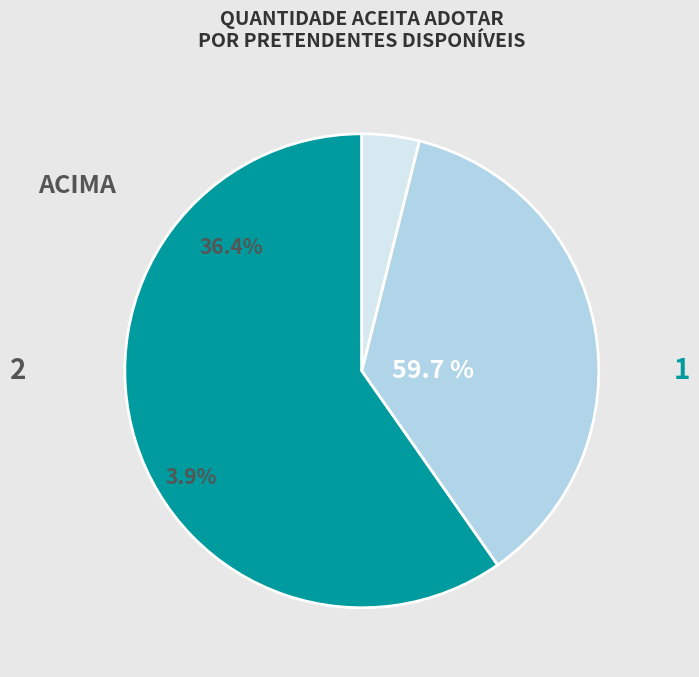

How many slices are in this pie chart?

3